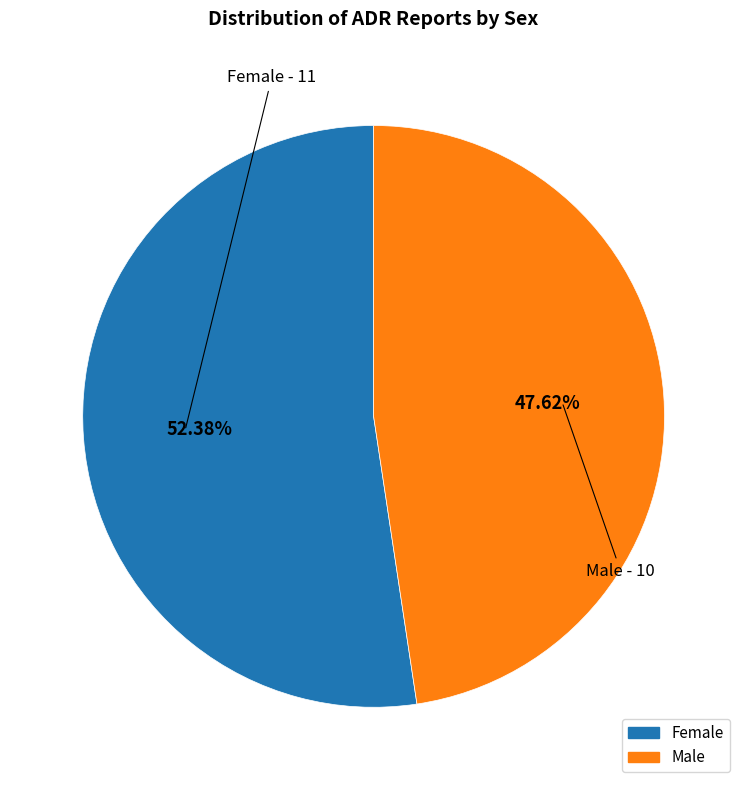

Is it true that Female is 64% of the pie?

False